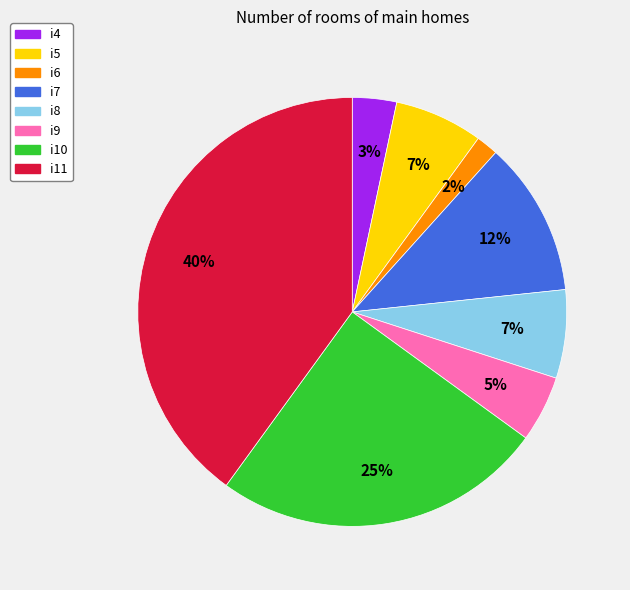

Does any single category account for the majority?

No